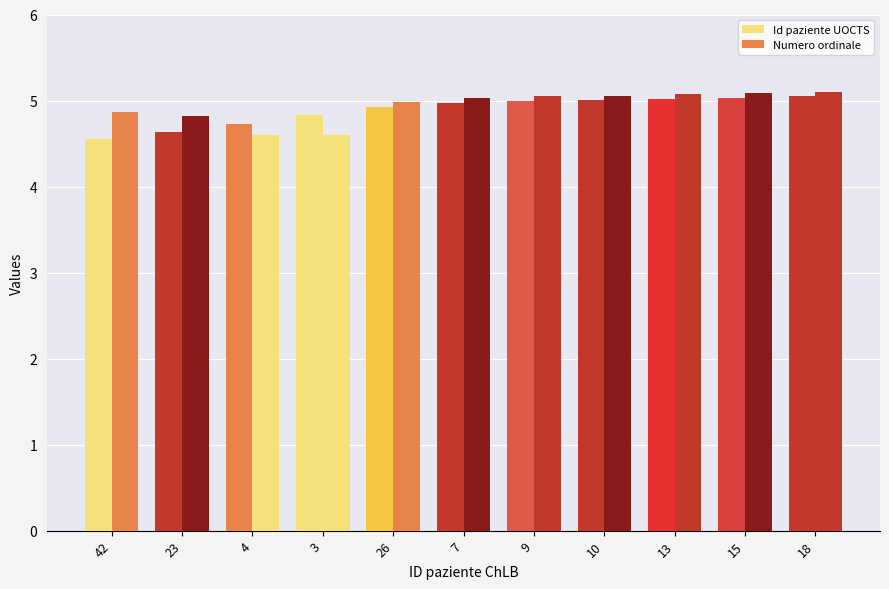

At how many categories does at least one series exceed 4?

11